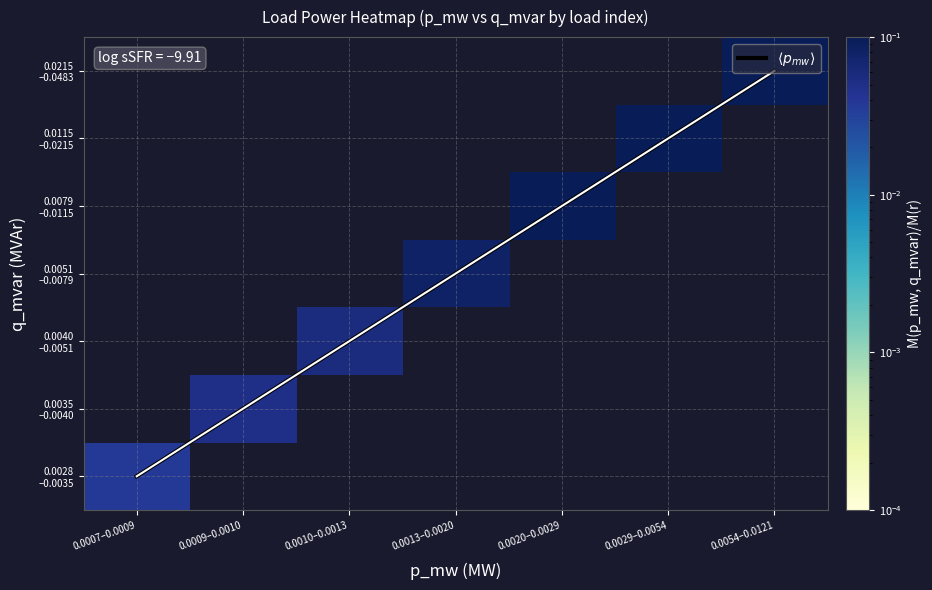

Between 0.0029–0.0054 and 0.0054–0.0121, which series saw the biggest shift?

$\langle p_{mw} \rangle$